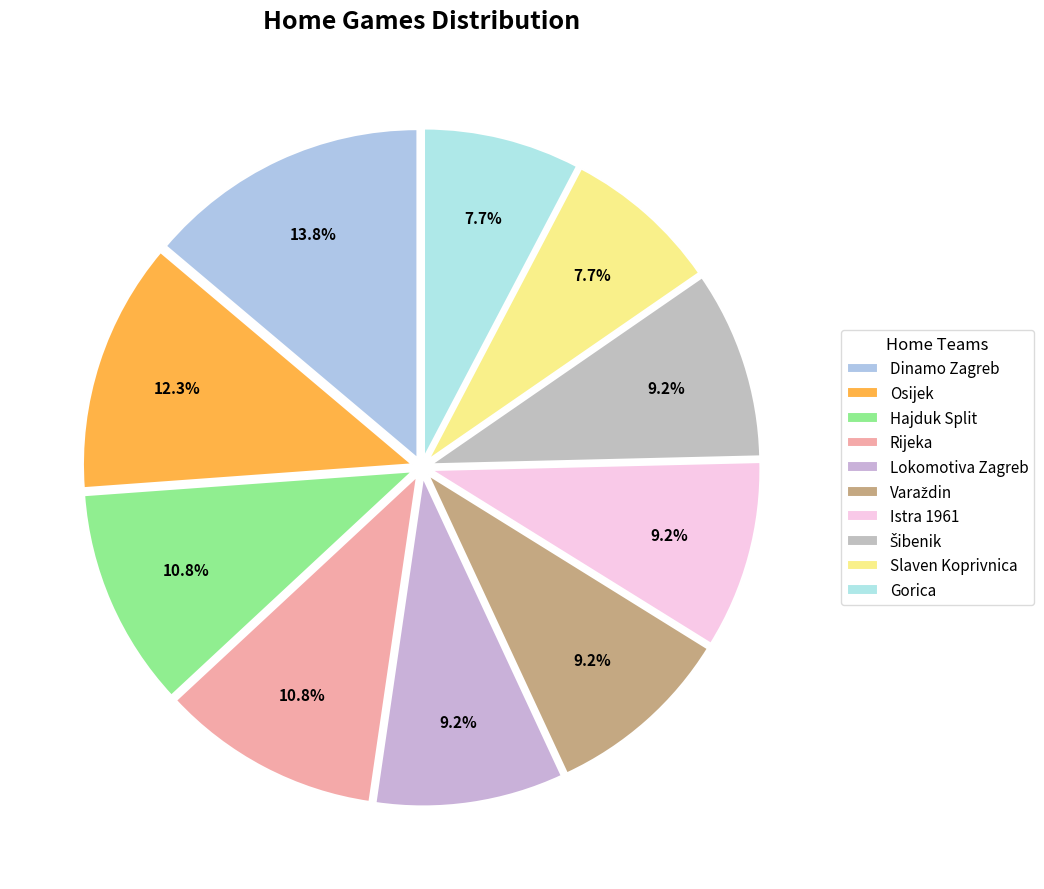

Is it true that Slaven Koprivnica is 16% of the pie?

False